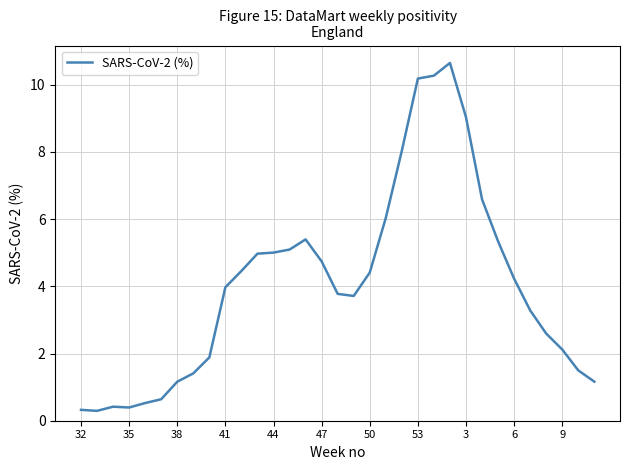

How many series are shown in this chart?

1